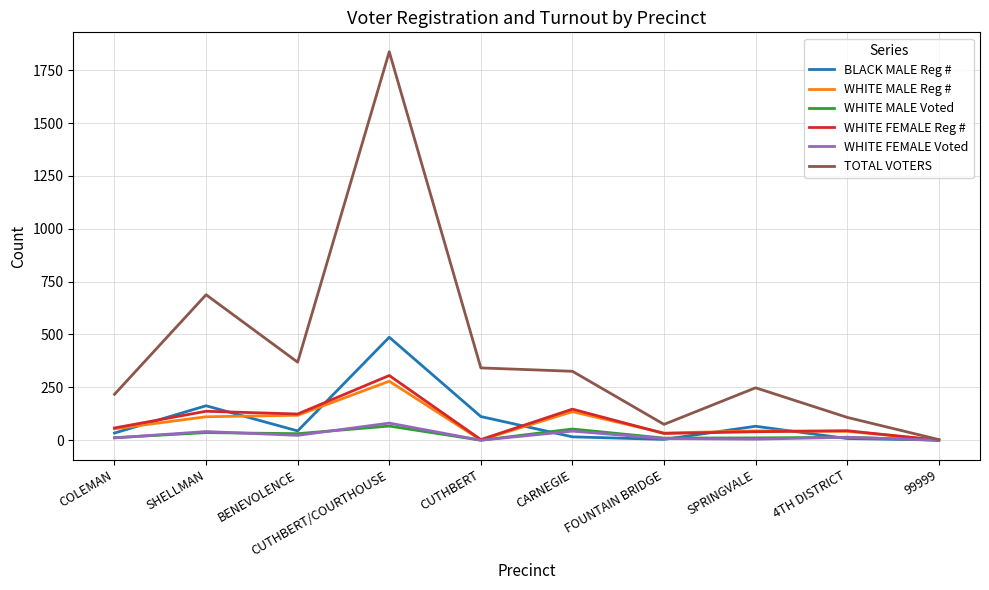

What is the lowest value of the BLACK MALE Reg # series?

1